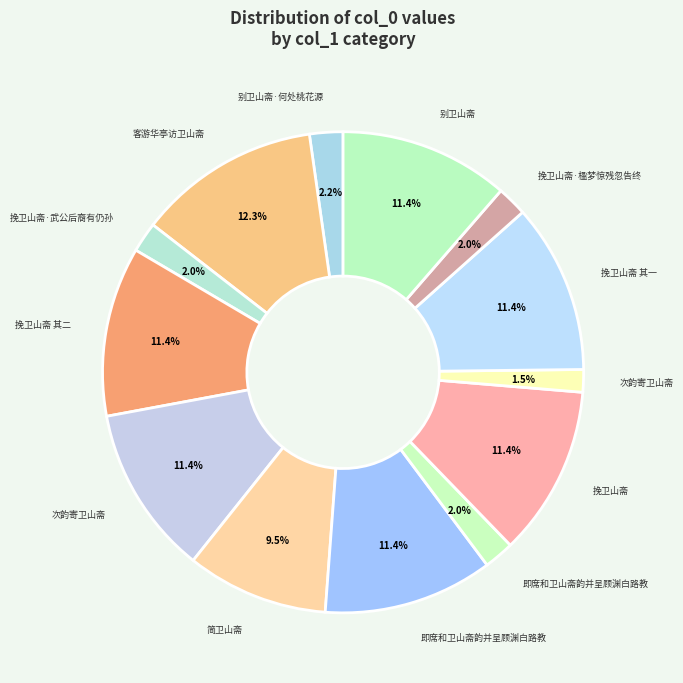

Count the number of slices in the pie.

13